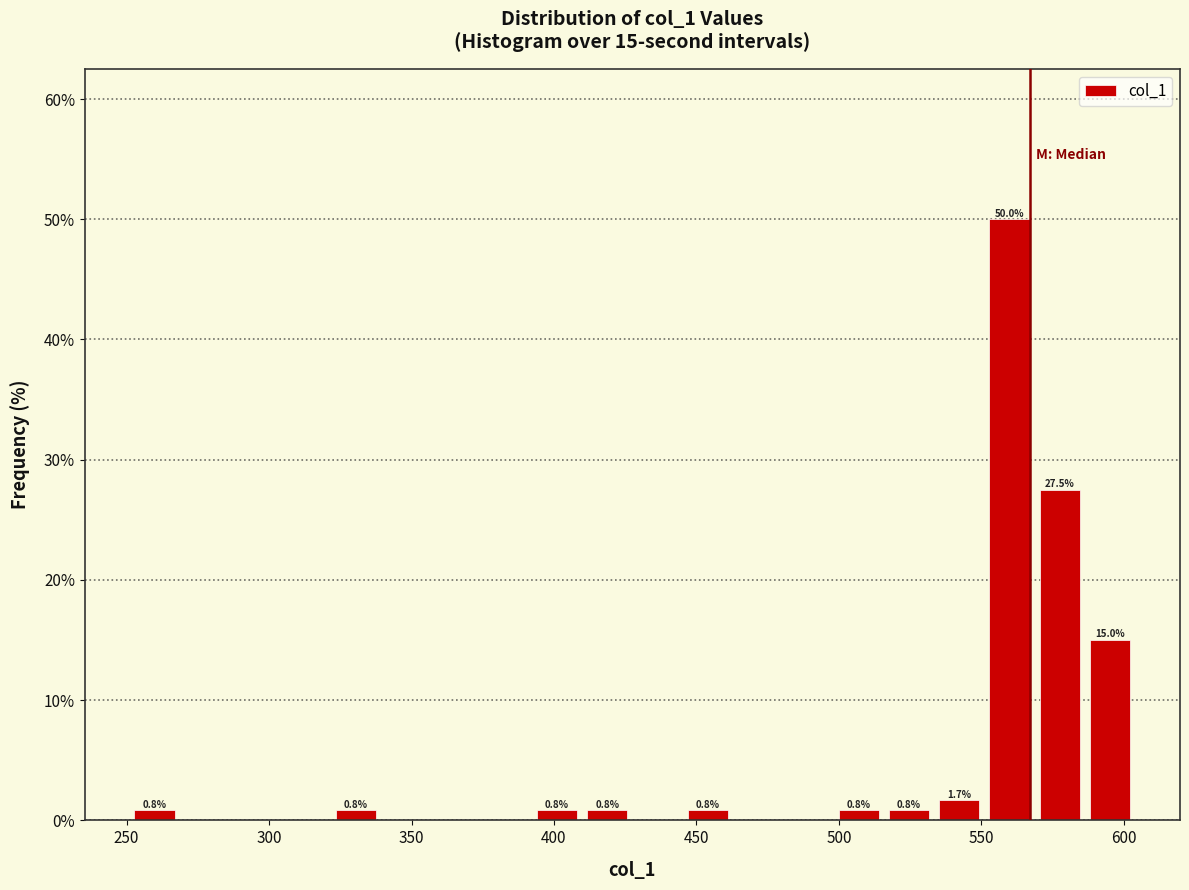

Read against the x-axis, roughly where is the centre of the tallest bar?

560